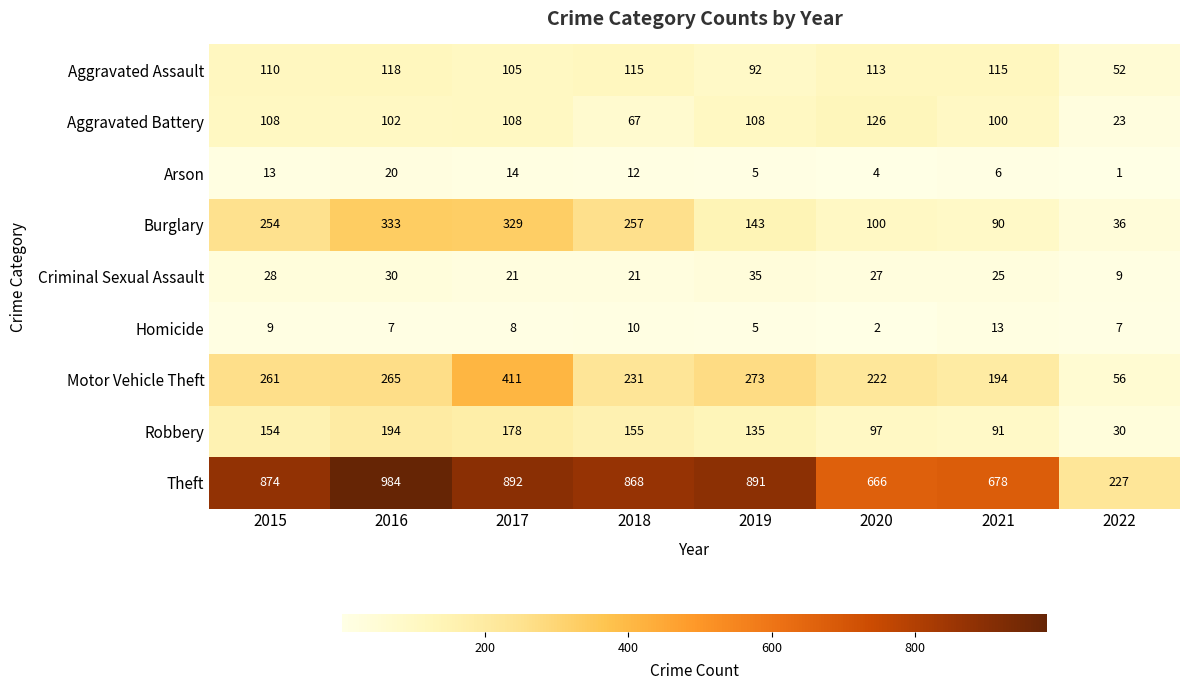

Is it true that Theft equals 666 at 2020?

True